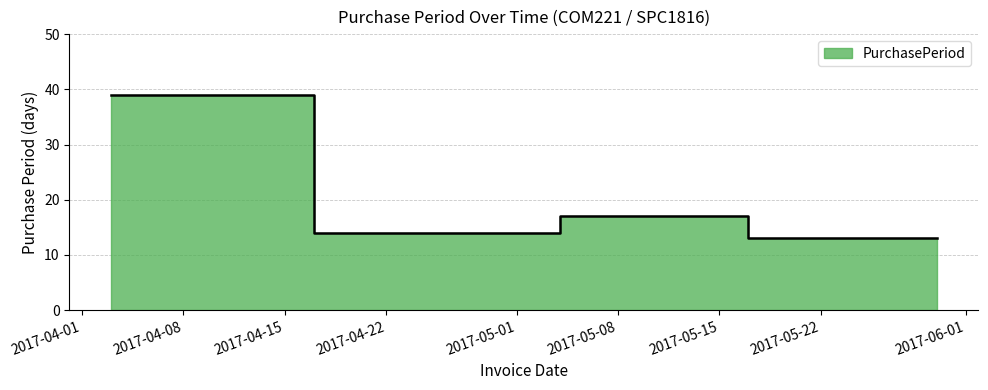

How many data points does each series have?

5